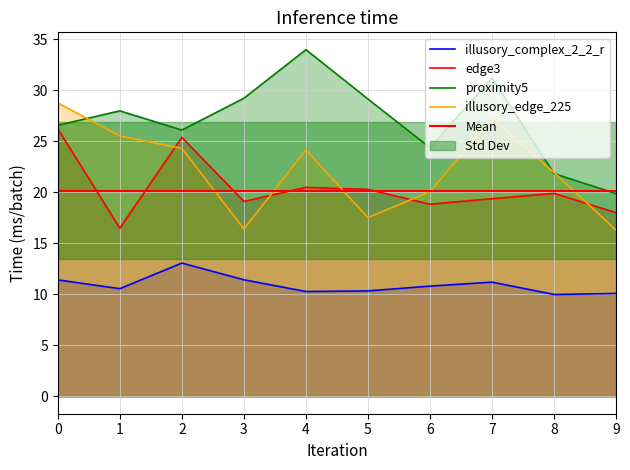

List the series in order of their peak value, lowest first.

illusory_complex_2_2_r, edge3, illusory_edge_225, proximity5